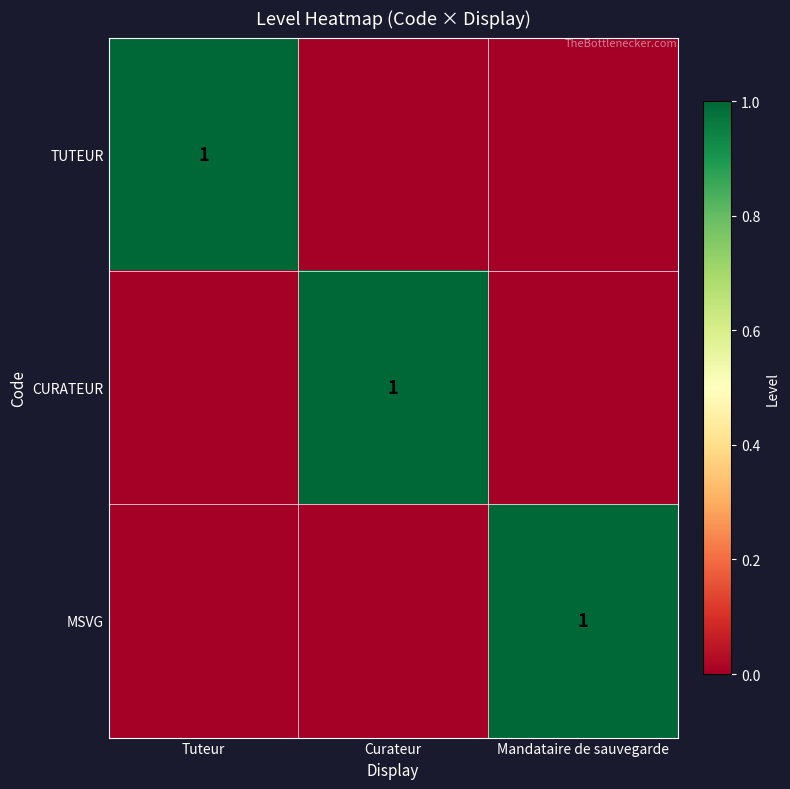

Is it true that MSVG equals 1 at Mandataire de sauvegarde?

True